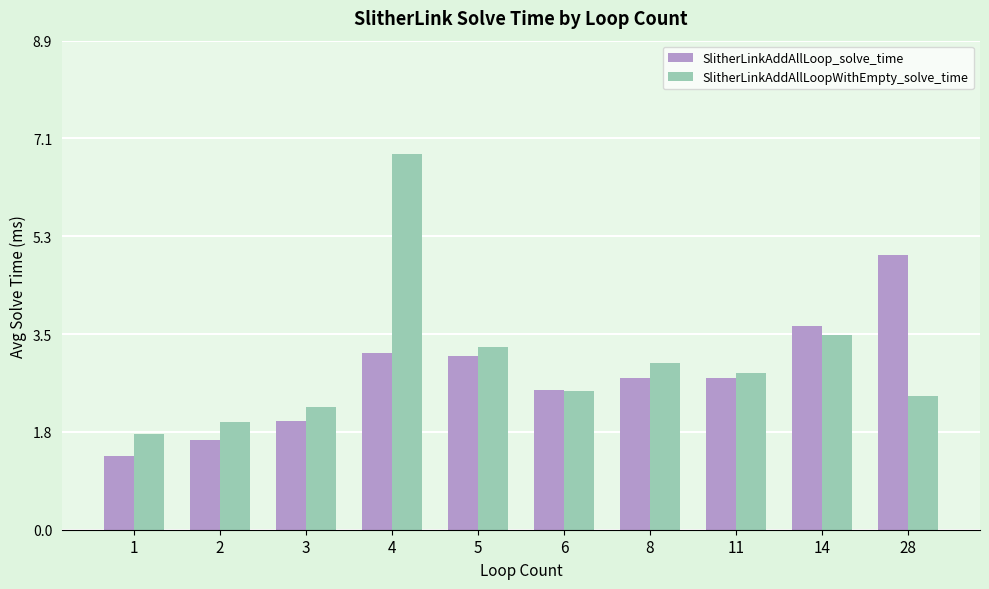

Reading left to right, what are all the values shown in this chart?

SlitherLinkAddAllLoop_solve_time: 1=1.3	2=1.6	3=2.0	4=3.2	5=3.1	6=2.5	8=2.8	11=2.8	14=3.7	28=5.0
SlitherLinkAddAllLoopWithEmpty_solve_time: 1=1.7	2=1.9	3=2.2	4=6.8	5=3.3	6=2.5	8=3.0	11=2.8	14=3.5	28=2.4